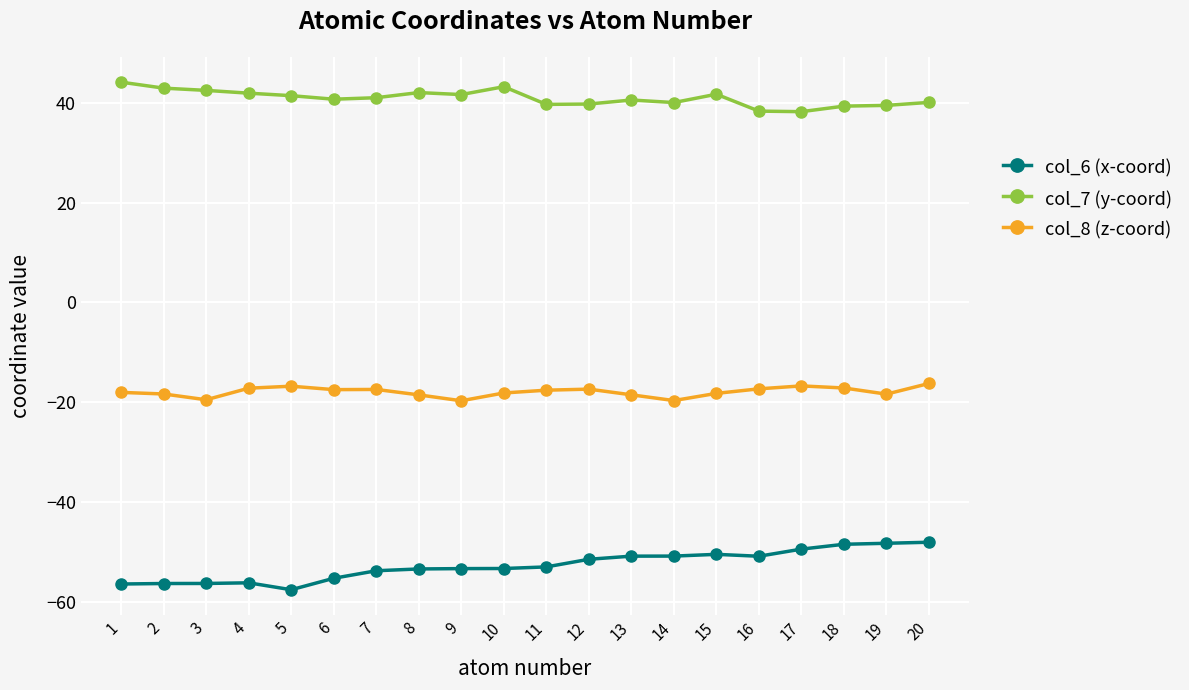

Which category has the highest value across all series?

1